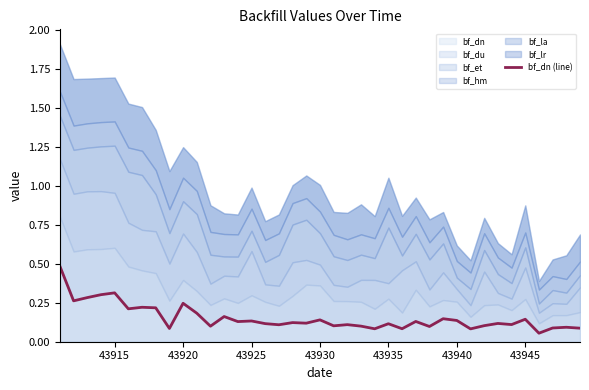

True or false: the data shows 0.4 at 43940.

False